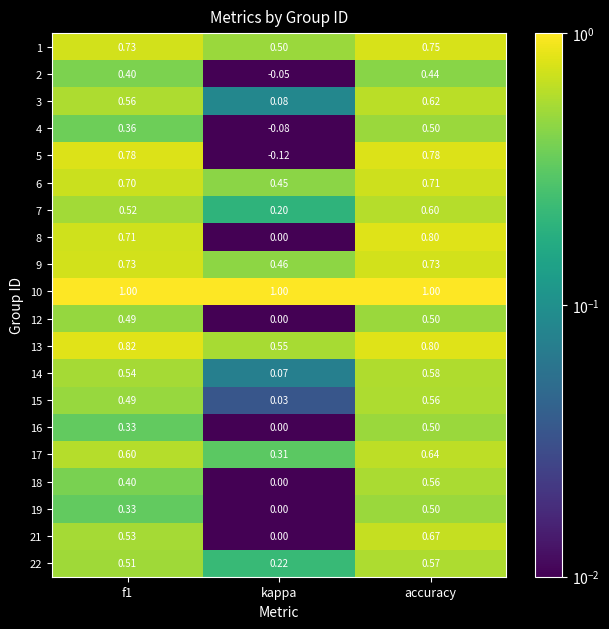

At which label does 13 reach its minimum?

kappa